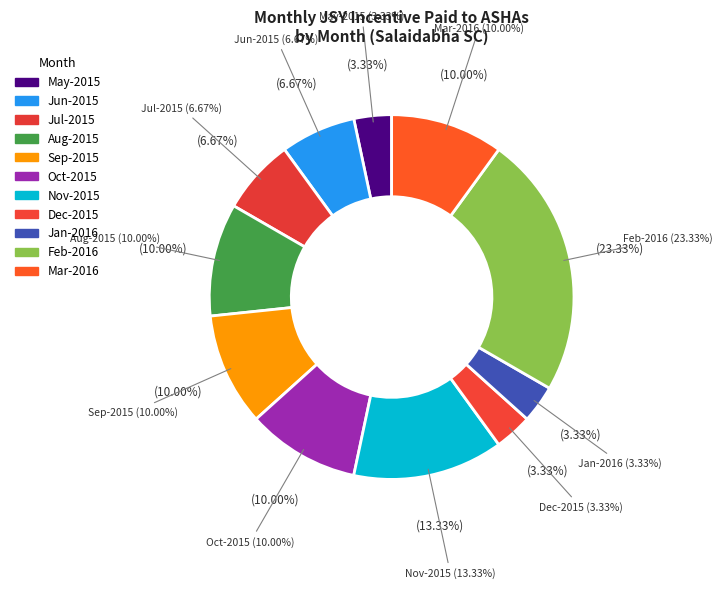

Does Jan-2016 account for over 50% of the chart?

No